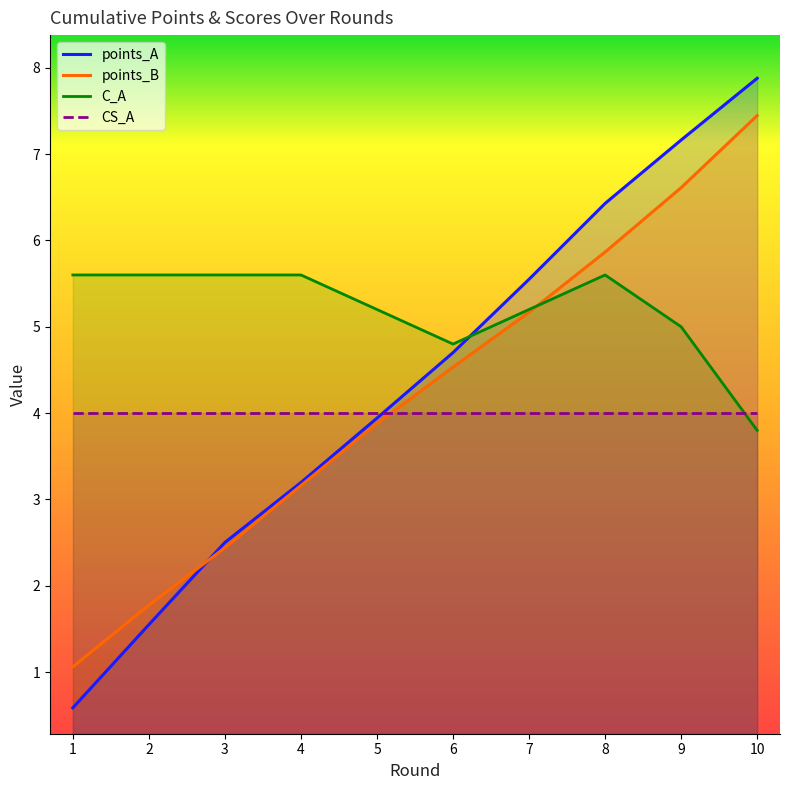

Is it true that points_B equals 6.6 at 9?

True